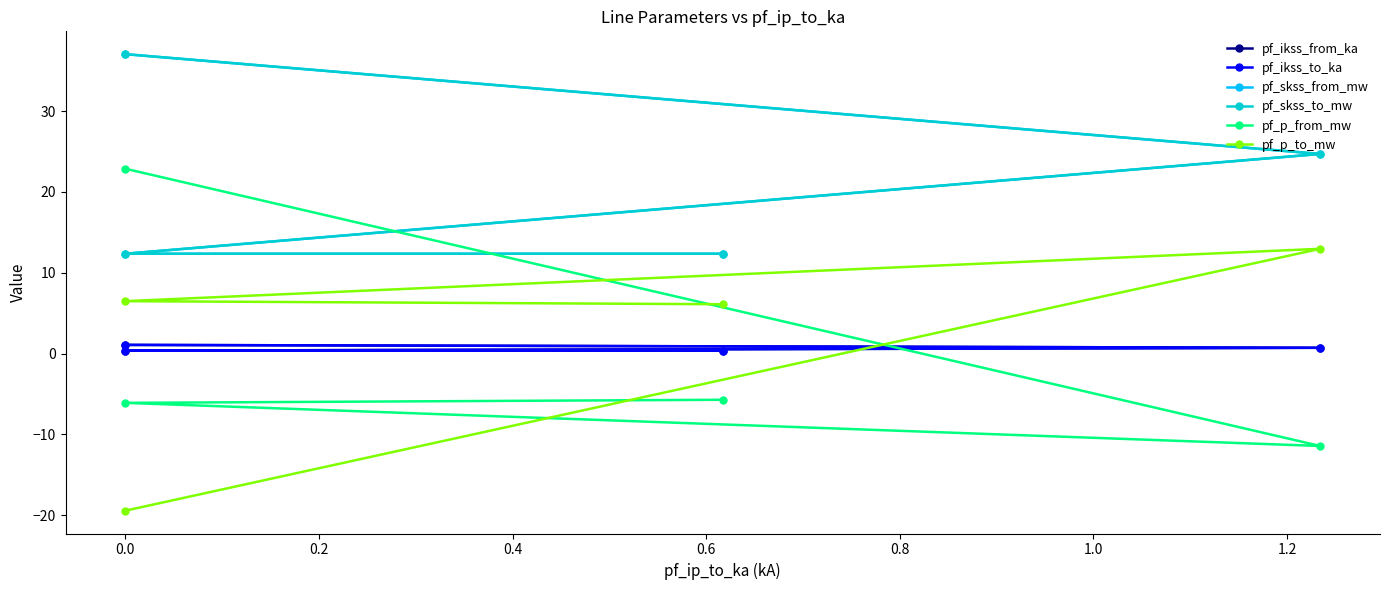

What value does the pf_ikss_from_ka series have at 0.4?

0.4